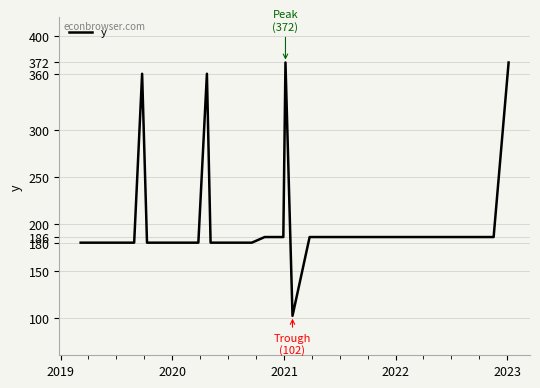

What is the maximum value shown in the chart?

372